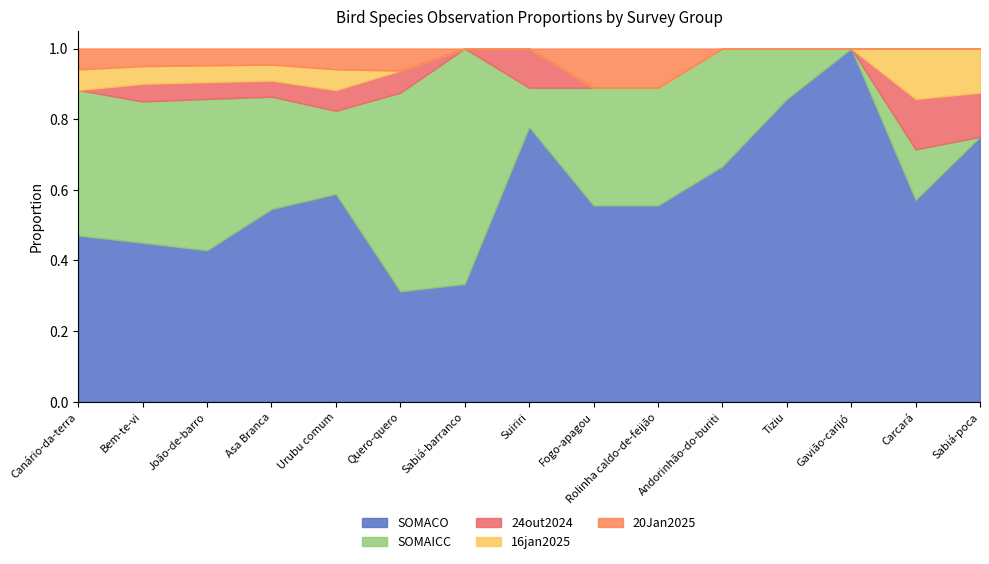

What is the total value across all series at Sabiá-barranco?

1.0